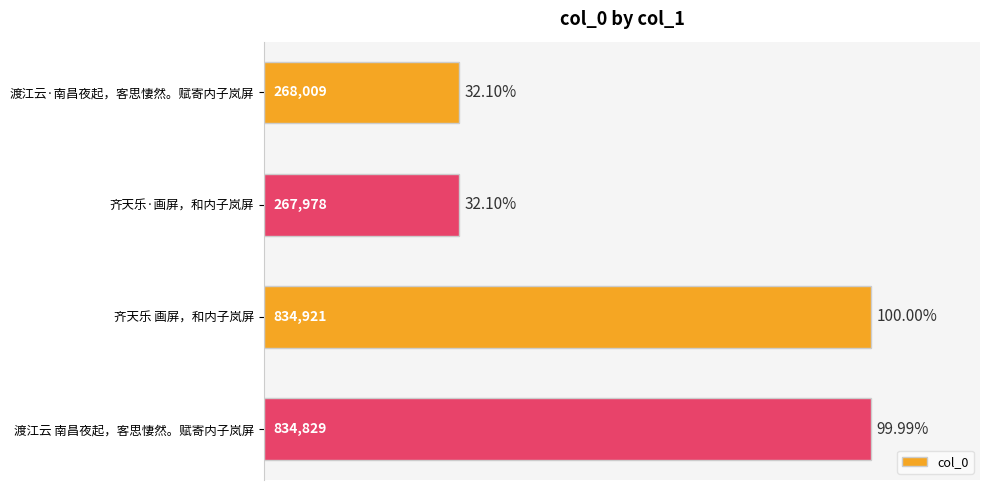

What is the greatest value displayed?

834921